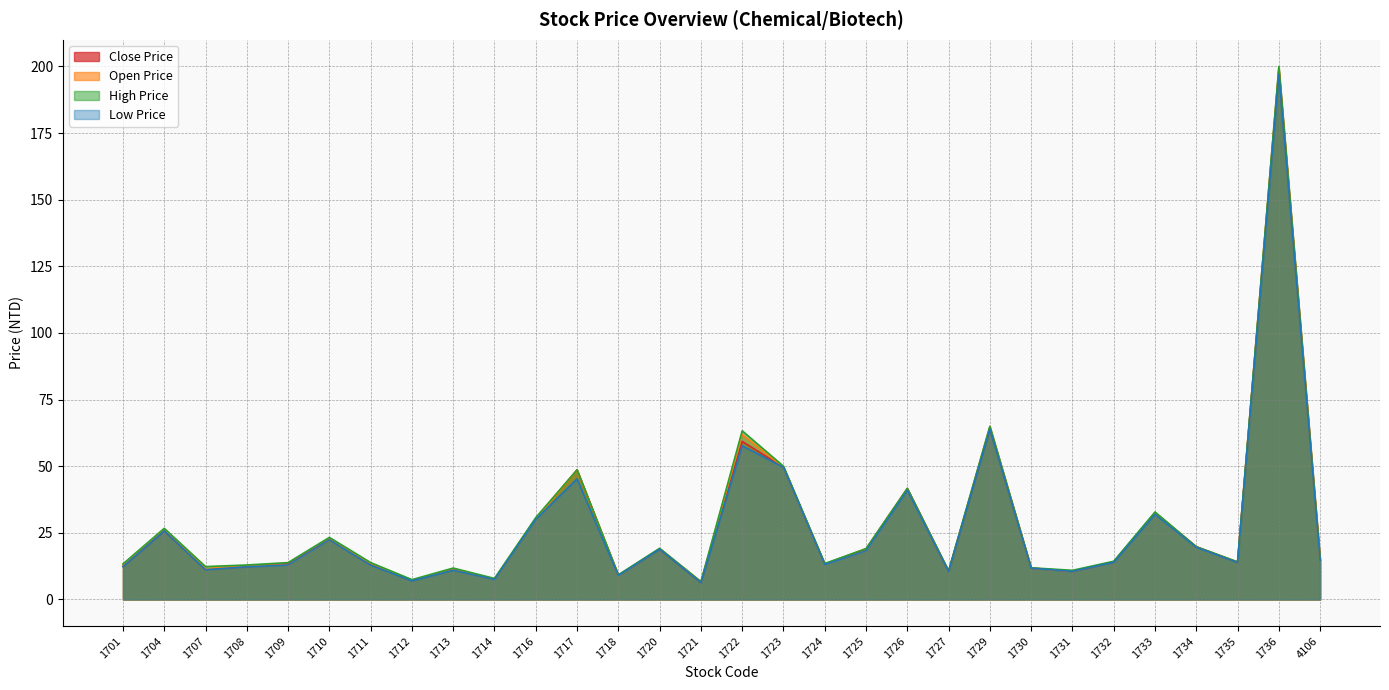

What is the sum of all Close Price values?

825.0